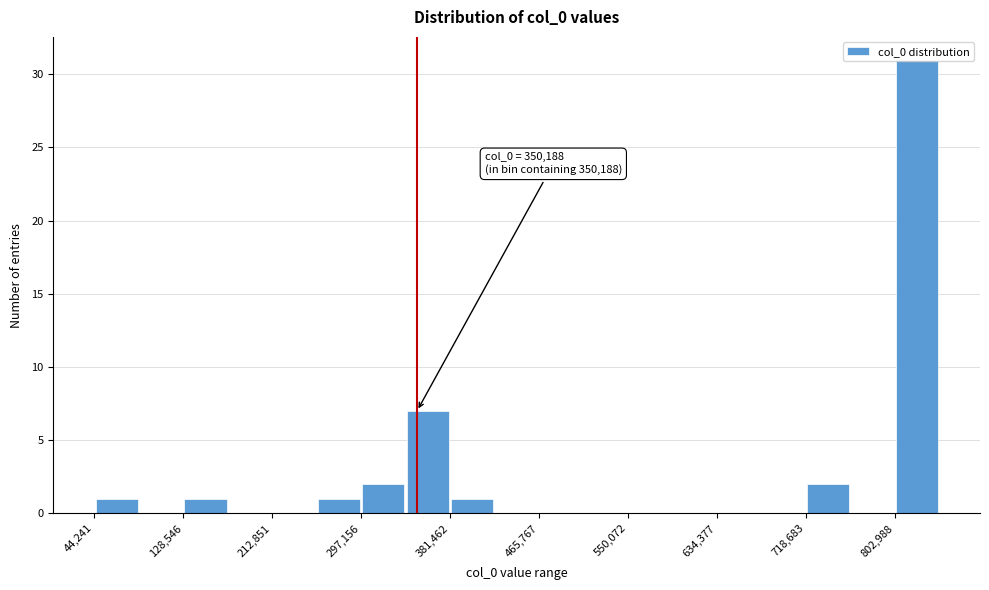

Over which range of the x-axis is the bar tallest?

800000 to 850000